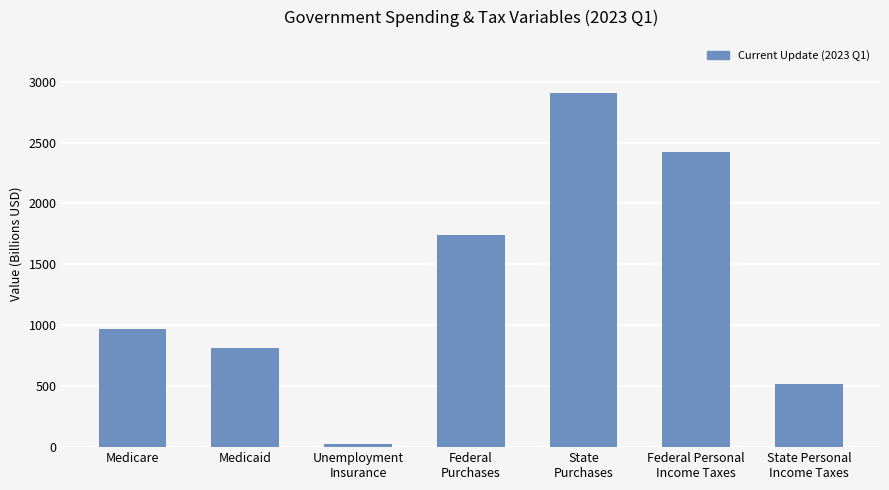

Are the bars grouped side by side (vs. stacked)?

No